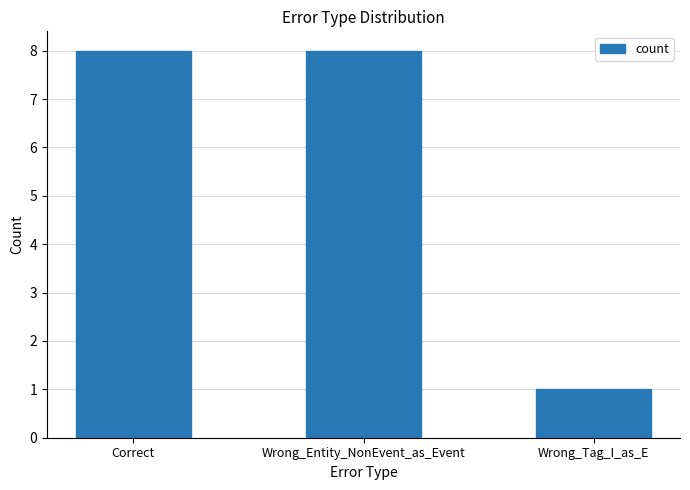

What position from the right is Wrong_Tag_I_as_E?

1